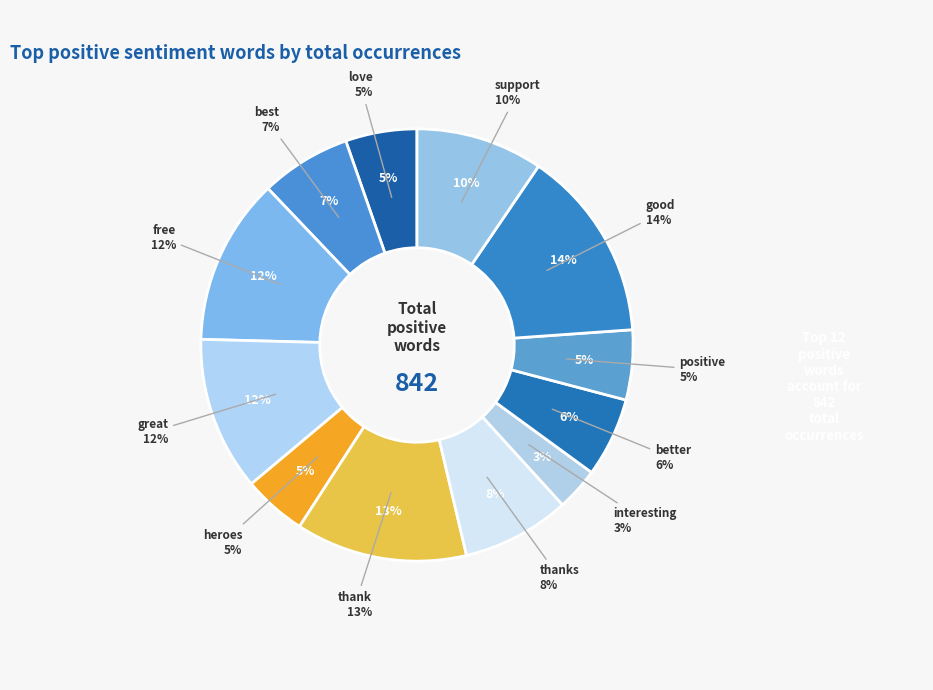

Does support account for over 50% of the chart?

No